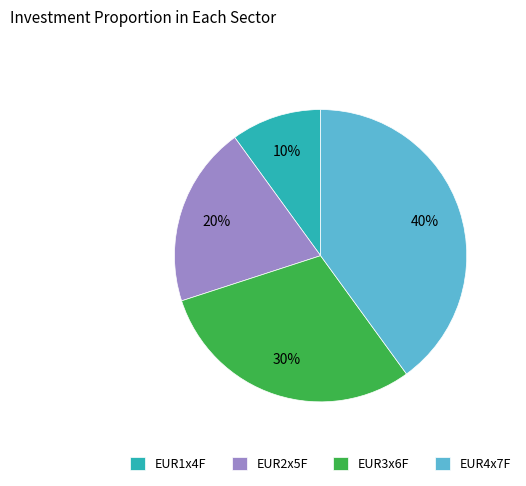

Is it true that EUR2x5F is 20% of the pie?

True